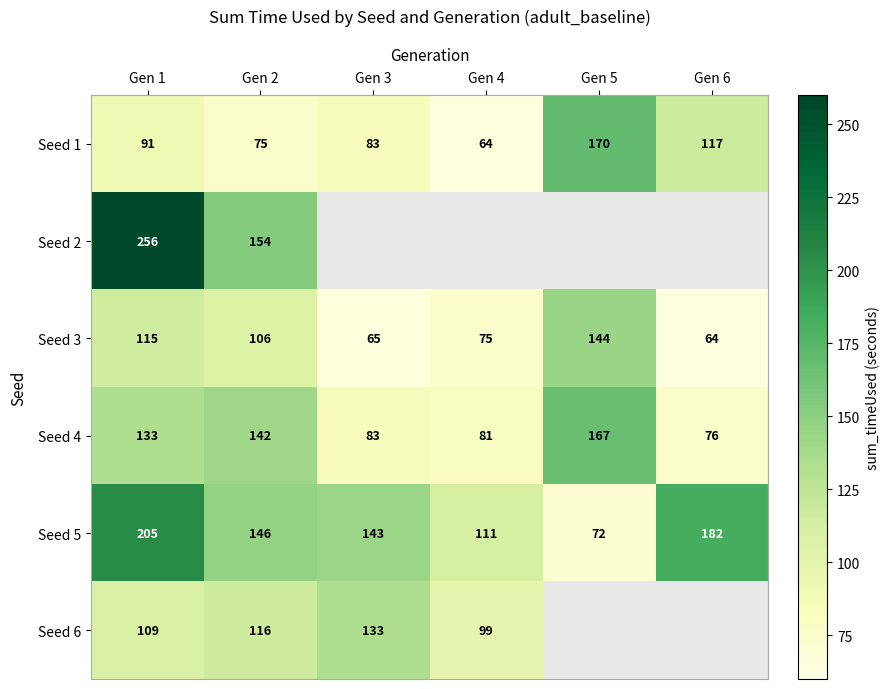

Where is Seed 1 nearest to the value 117?

Gen 6